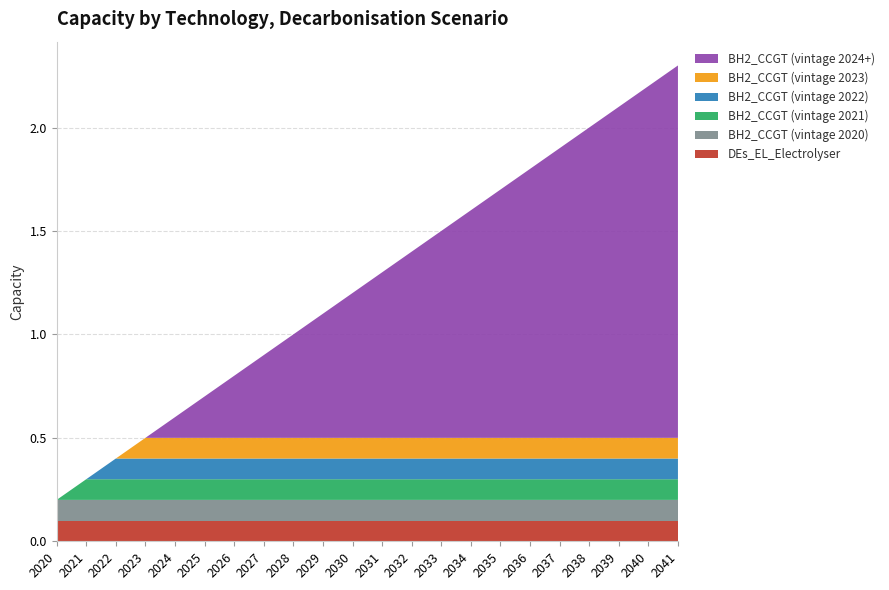

Reading left to right, extract all data points from this chart.

DEs_EL_Electrolyser: 0.1	0.1	0.1	0.1	0.1	0.1	0.1	0.1	0.1	0.1	0.1	0.1	0.1	0.1	0.1	0.1	0.1	0.1	0.1	0.1	0.1	0.1
BH2_CCGT (vintage 2020): 0.1	0.1	0.1	0.1	0.1	0.1	0.1	0.1	0.1	0.1	0.1	0.1	0.1	0.1	0.1	0.1	0.1	0.1	0.1	0.1	0.1	0.1
BH2_CCGT (vintage 2021): 0.0	0.1	0.1	0.1	0.1	0.1	0.1	0.1	0.1	0.1	0.1	0.1	0.1	0.1	0.1	0.1	0.1	0.1	0.1	0.1	0.1	0.1
BH2_CCGT (vintage 2022): 0.0	0.0	0.1	0.1	0.1	0.1	0.1	0.1	0.1	0.1	0.1	0.1	0.1	0.1	0.1	0.1	0.1	0.1	0.1	0.1	0.1	0.1
BH2_CCGT (vintage 2023): 0.0	0.0	0.0	0.1	0.1	0.1	0.1	0.1	0.1	0.1	0.1	0.1	0.1	0.1	0.1	0.1	0.1	0.1	0.1	0.1	0.1	0.1
BH2_CCGT (vintage 2024+): 0.0	0.0	0.0	0.0	0.1	0.2	0.3	0.4	0.5	0.6	0.7	0.8	0.9	1.0	1.1	1.2	1.3	1.4	1.5	1.6	1.7	1.8